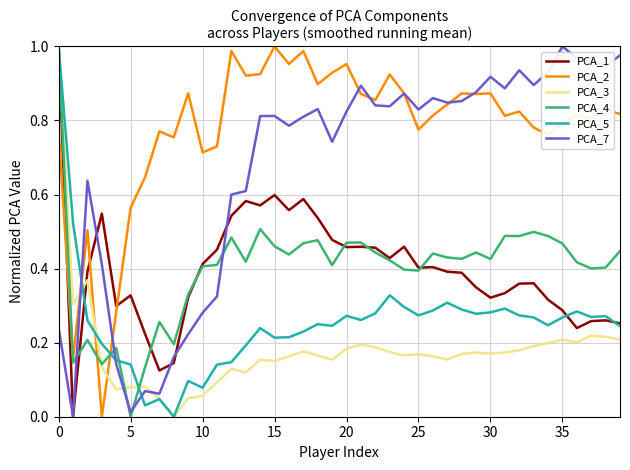

True or false: PCA_4 has more than 1 interior local peaks.

True